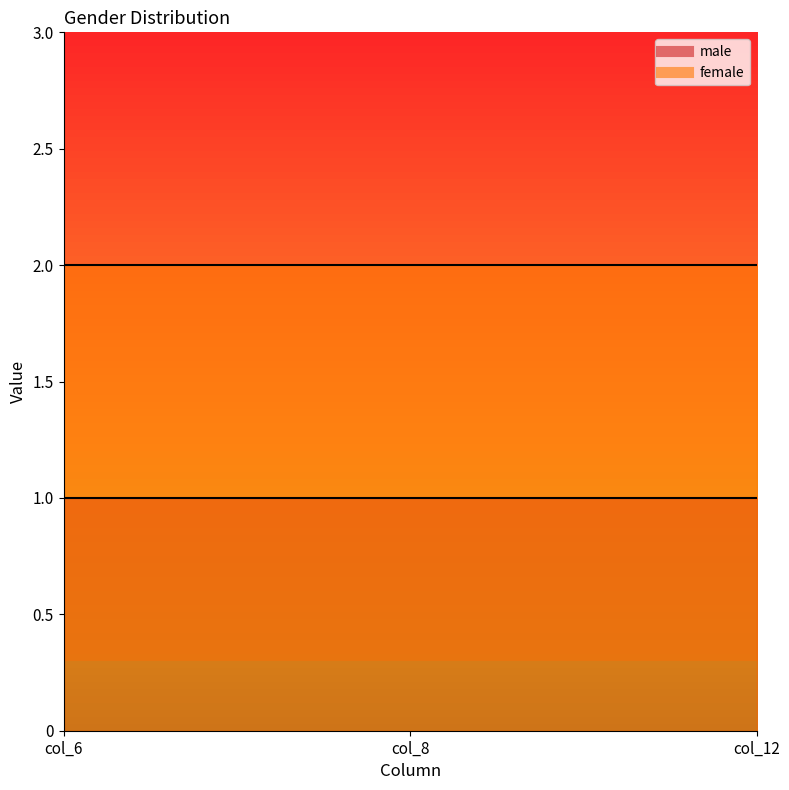

What is the lowest value of the female series?

2